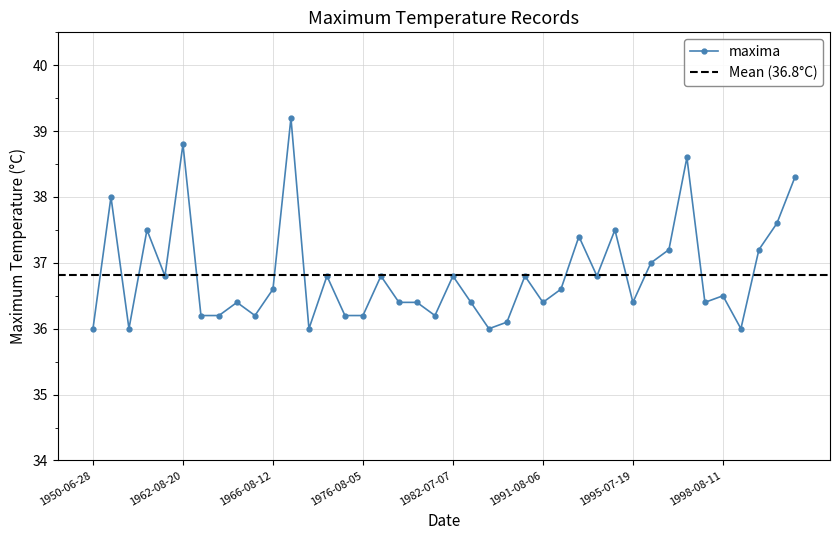

Reading left to right, transcribe all the data shown in this chart.

1950-06-28=36.0	1950-06-29=38.0	1950-06-30=36.0	1951-07-27=37.5	1957-08-01=36.8	1962-08-20=38.8	1964-07-16=36.2	1966-07-12=36.2	1966-07-13=36.4	1966-08-11=36.2	1966-08-12=36.6	1967-07-15=39.2	1967-07-19=36.0	1968-06-29=36.8	1969-07-21=36.2	1976-08-05=36.2	1978-07-16=36.8	1978-07-17=36.4	1981-07-29=36.4	1982-07-06=36.2	1982-07-07=36.8	1985-07-24=36.4	1986-07-08=36.0	1989-07-20=36.1	1990-07-21=36.8	1991-08-06=36.4	1991-08-14=36.6	1993-07-28=37.4	1993-08-19=36.8	1993-08-20=37.5	1995-07-19=36.4	1995-07-20=37.0	1995-07-21=37.2	1995-07-24=38.6	1998-08-10=36.4	1998-08-11=36.5	2003-07-10=36.0	2003-07-11=37.2	2003-08-02=37.6	2003-08-03=38.3